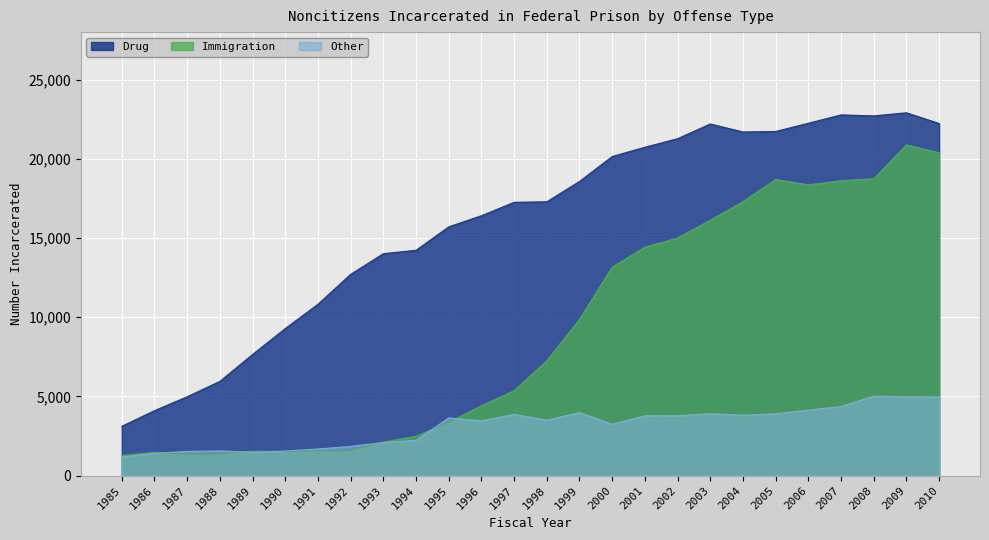

Between 2000 and 1994, which is larger?

2000